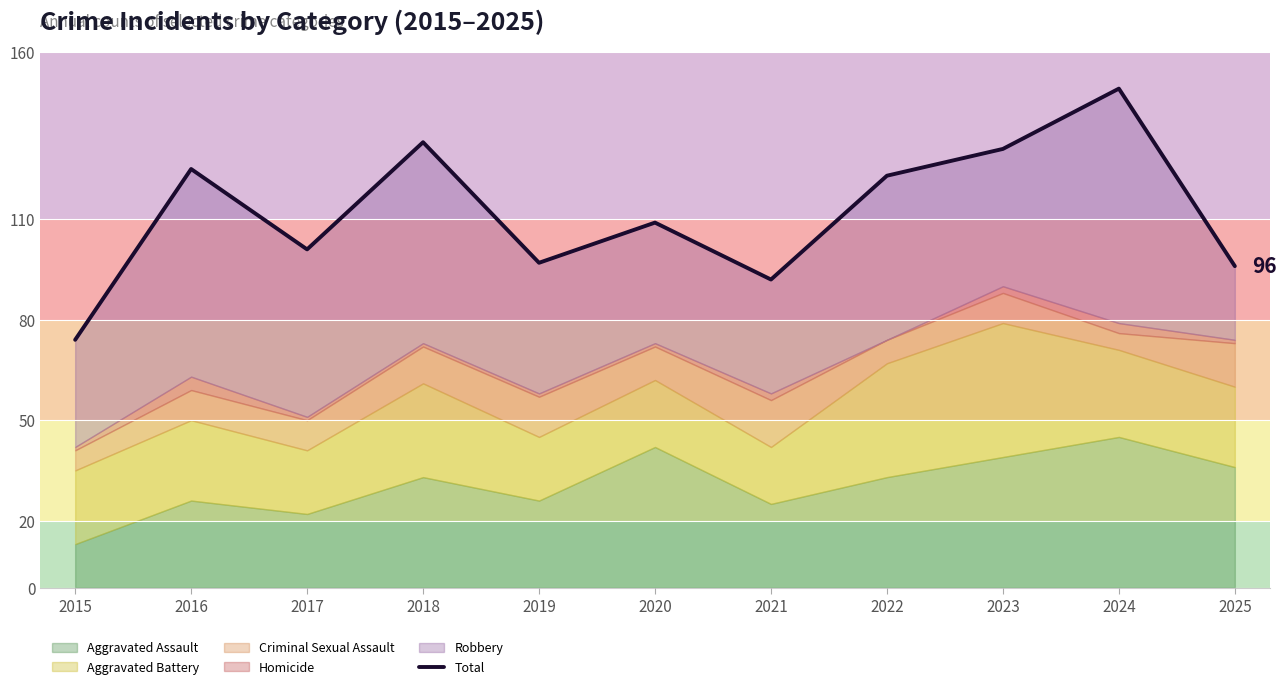

What is the smallest value displayed?

74